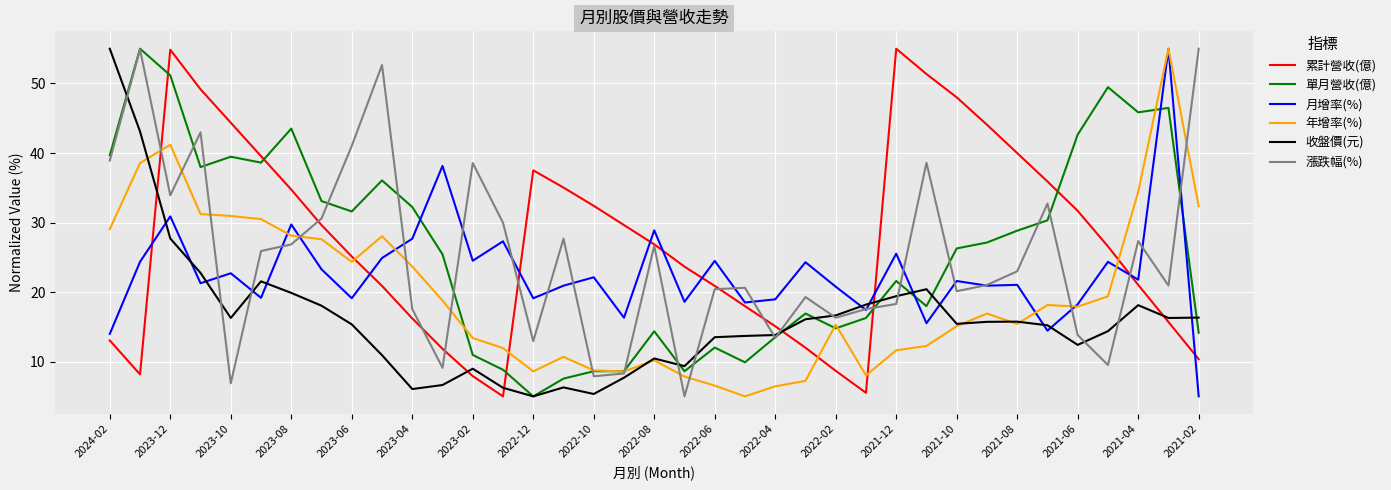

How many times do 年增率(%) and 累計營收(億) cross each other?

6